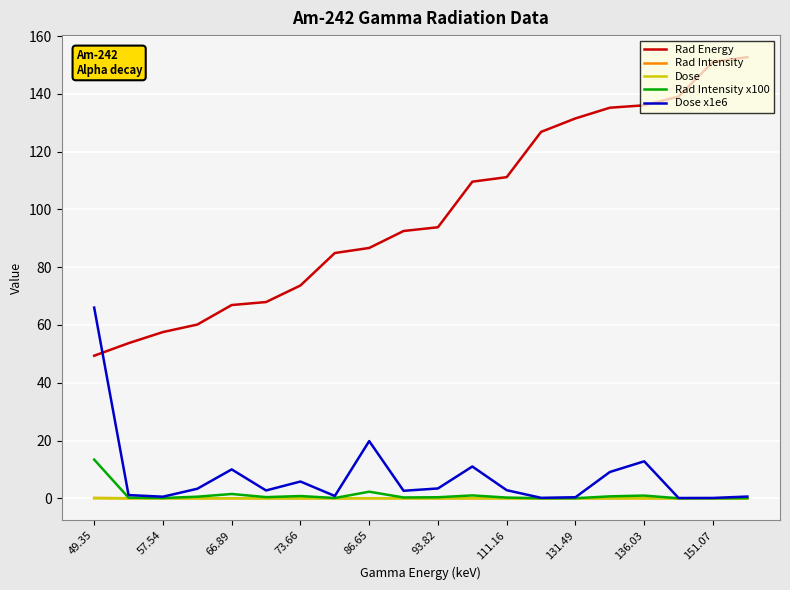

True or false: Rad Energy and Dose intersect in this chart.

False